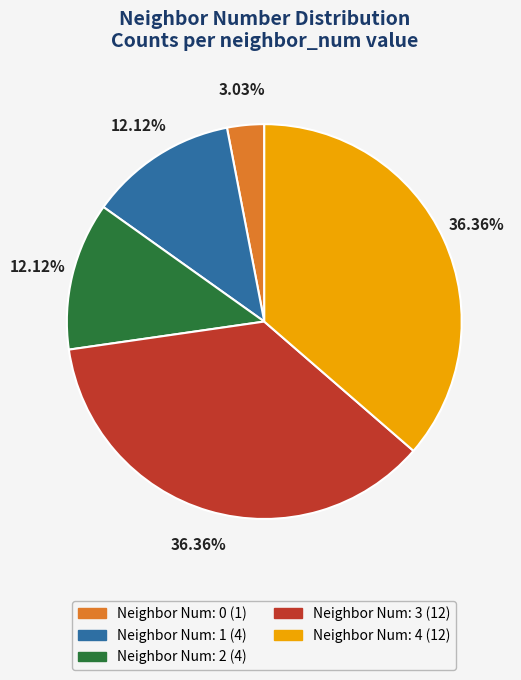

Is there a majority slice in this chart?

No